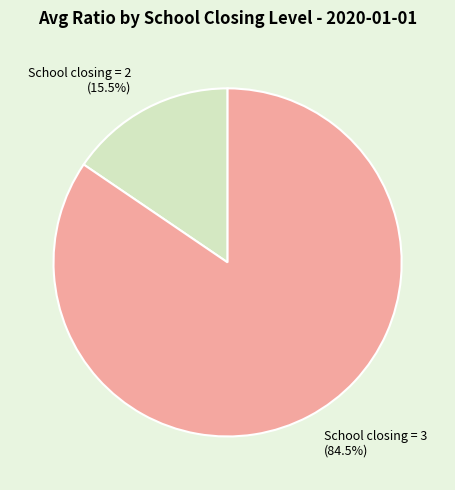

Which slice is the smallest?

School closing = 2 (15.5%)